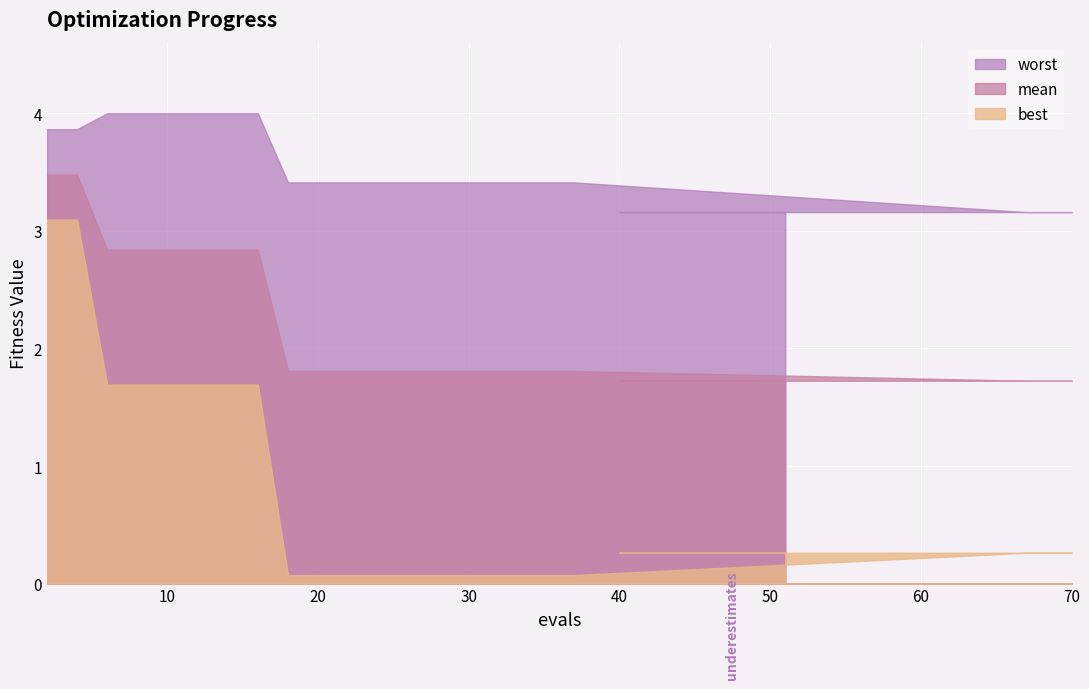

Reading left to right, what are all the values shown in this chart?

mean: 2=3.5	4=3.5	6=2.8	8=2.8	10=2.8	12=2.8	14=2.8	16=2.8	18=1.8	19=1.8	21=1.8	22=1.8	24=1.8	25=1.8	27=1.8	29=1.8	31=1.8	33=1.8	35=1.8	37=1.8	67=1.7	68=1.7	70=1.7	40=1.7	42=1.7	43=1.7	45=1.7	47=1.7	49=1.7	51=1.7
best: 2=3.1	4=3.1	6=1.7	8=1.7	10=1.7	12=1.7	14=1.7	16=1.7	18=0.1	19=0.1	21=0.1	22=0.1	24=0.1	25=0.1	27=0.1	29=0.1	31=0.1	33=0.1	35=0.1	37=0.1	67=0.3	68=0.3	70=0.3	40=0.3	42=0.3	43=0.3	45=0.3	47=0.3	49=0.3	51=0.3
worst: 2=3.9	4=3.9	6=4.0	8=4.0	10=4.0	12=4.0	14=4.0	16=4.0	18=3.4	19=3.4	21=3.4	22=3.4	24=3.4	25=3.4	27=3.4	29=3.4	31=3.4	33=3.4	35=3.4	37=3.4	67=3.2	68=3.2	70=3.2	40=3.2	42=3.2	43=3.2	45=3.2	47=3.2	49=3.2	51=3.2